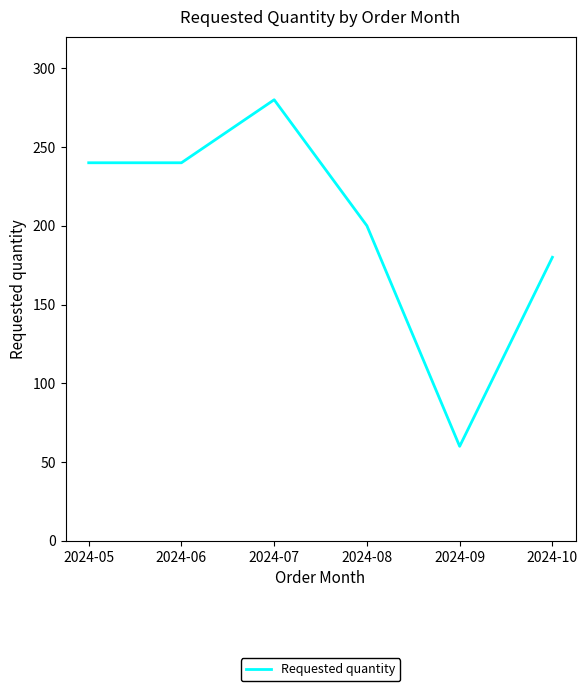

What is the sum of all values?

1200